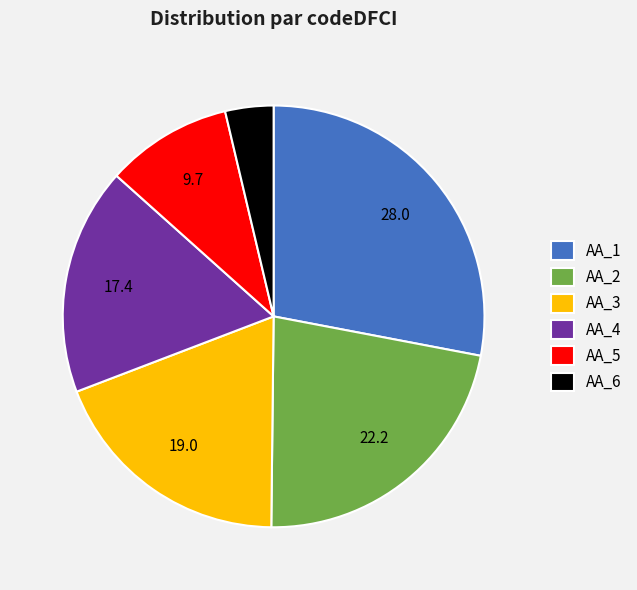

The AA_3 slice represents 19% of the pie. True or false?

True